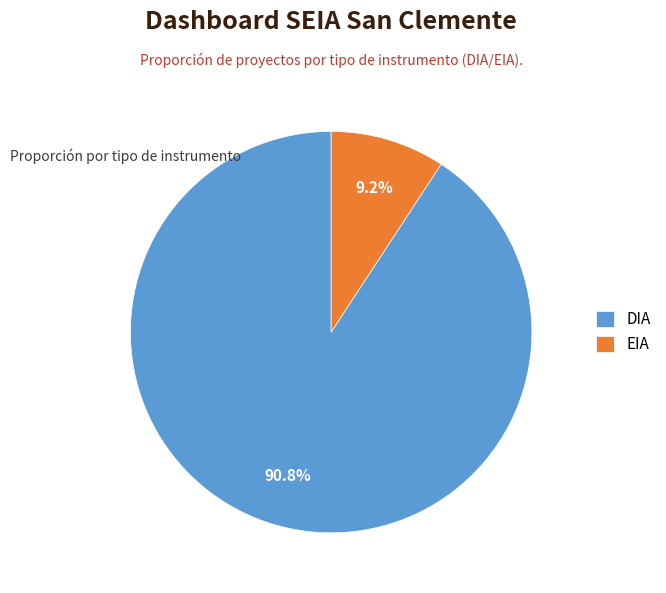

Is it true that DIA is 78% of the pie?

False